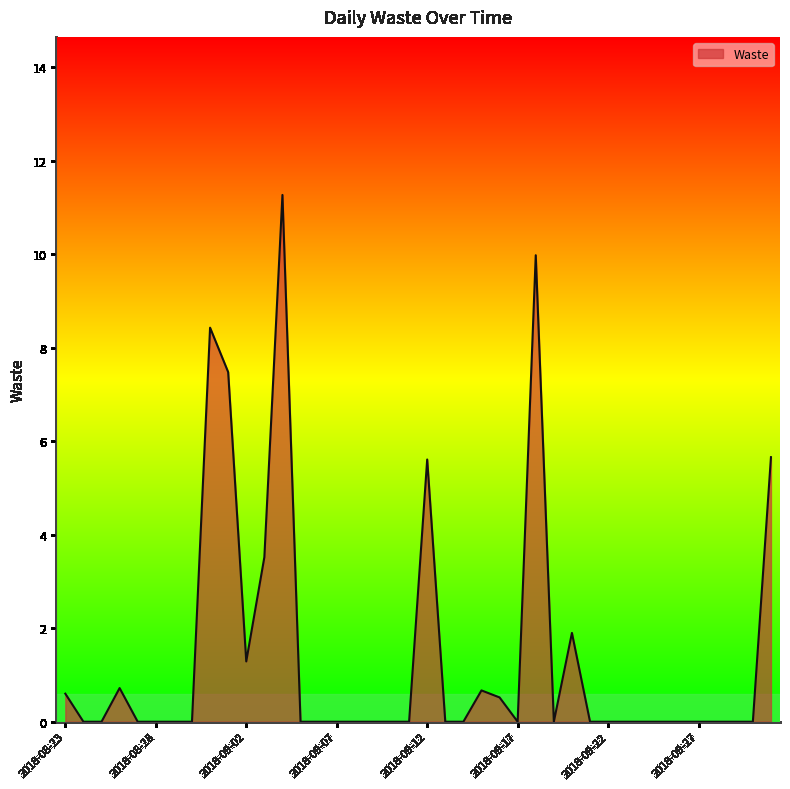

What is the greatest value displayed?

11.3